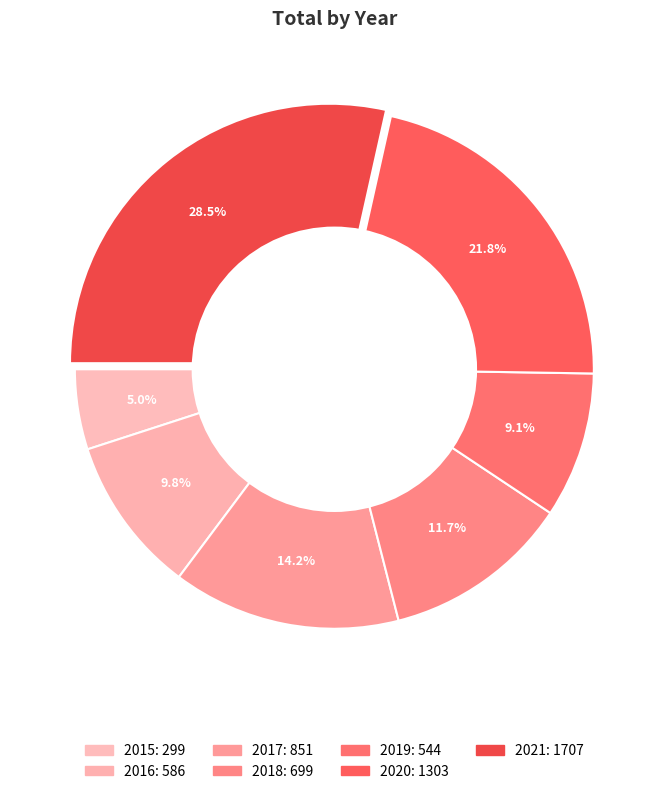

To the nearest percent, what percentage of the pie is 2018?

12%